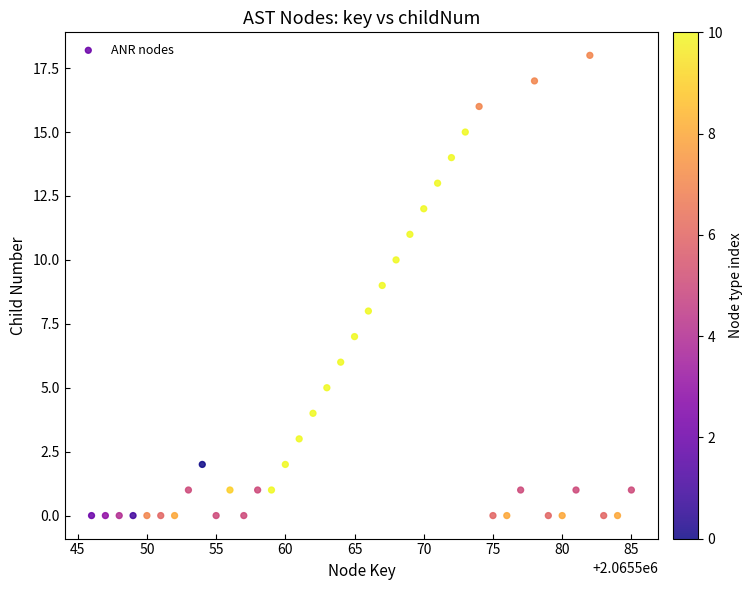

What is the range of Y values (max minus min)?

18